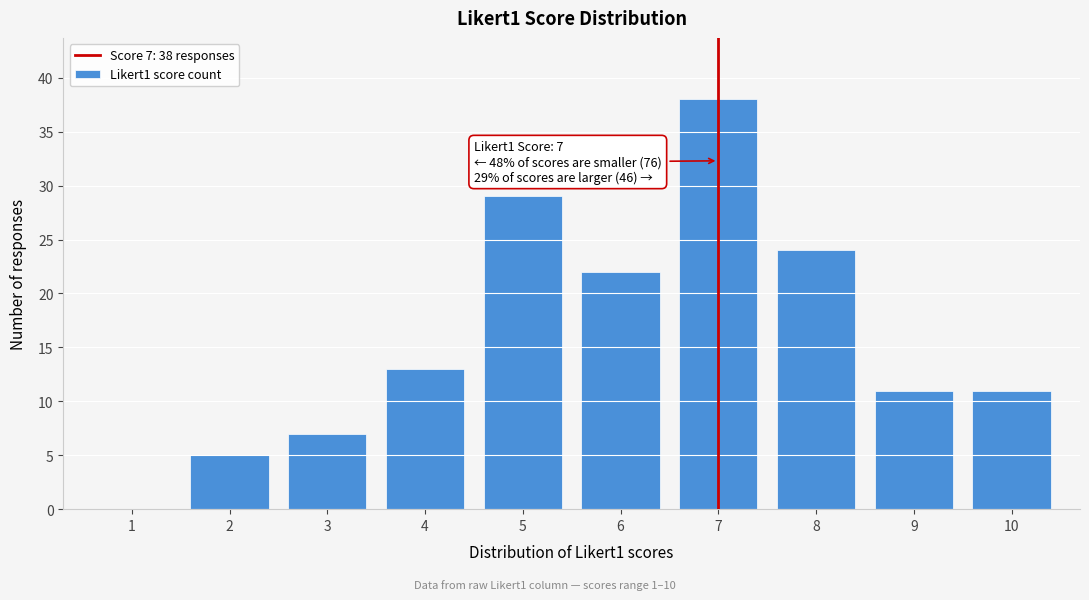

Reading left to right, transcribe all the data shown in this chart.

1=0	2=5	3=7	4=13	5=29	6=22	7=38	8=24	9=11	10=11